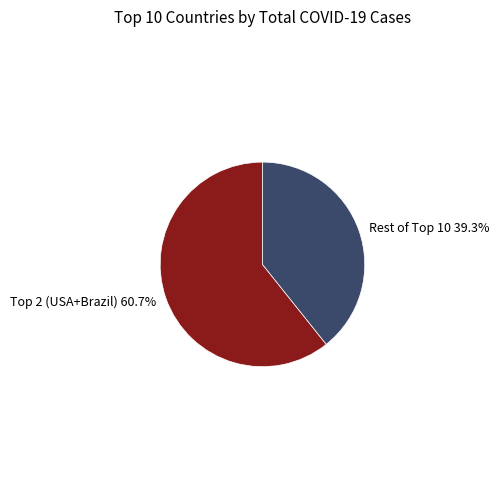

Count the number of slices in the pie.

2